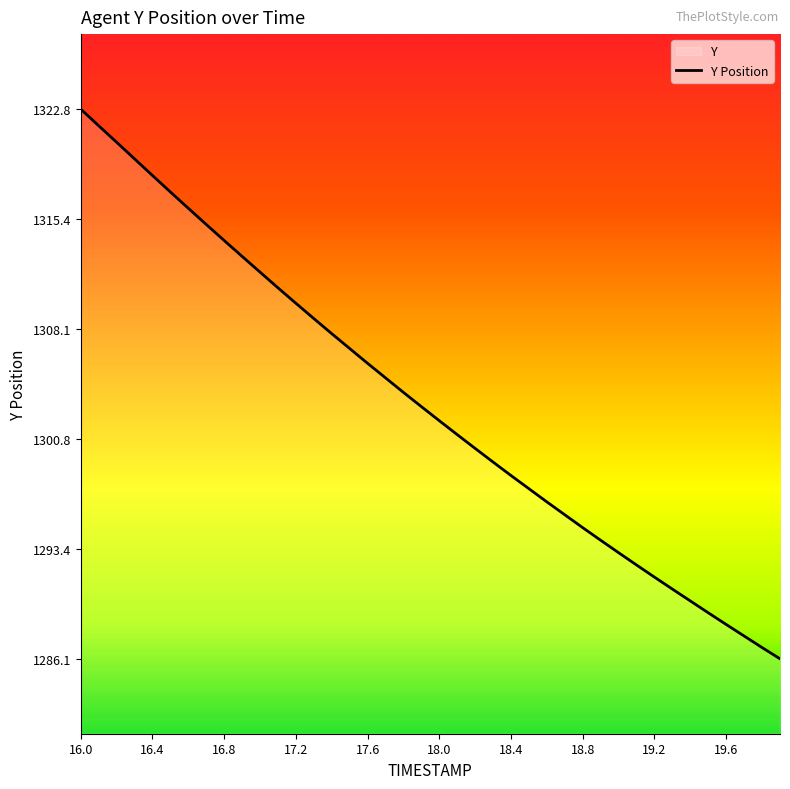

Which label corresponds to the largest value in the chart?

16.0